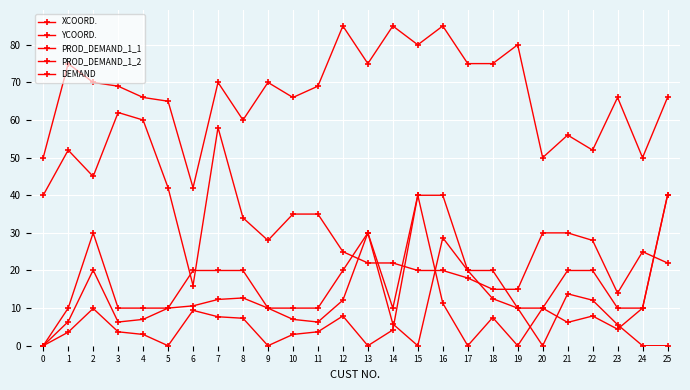

Does the chart have visible grid lines?

Yes